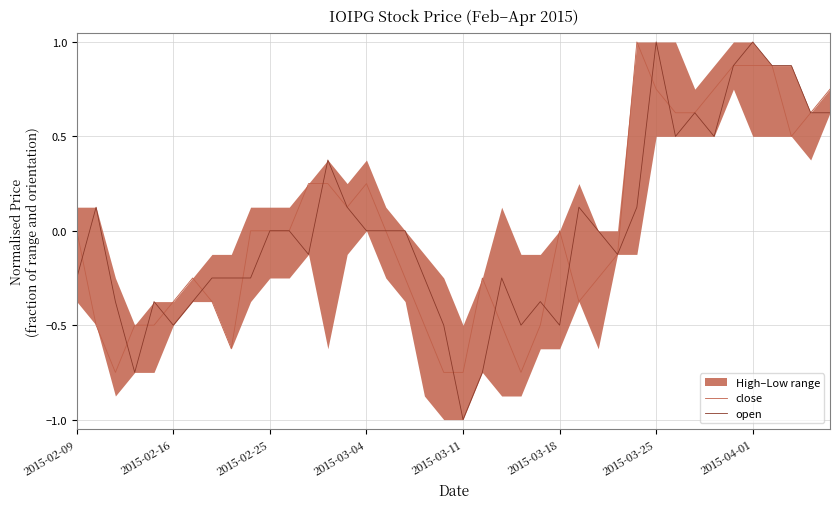

Does the chart display data point markers on the line(s)?

No